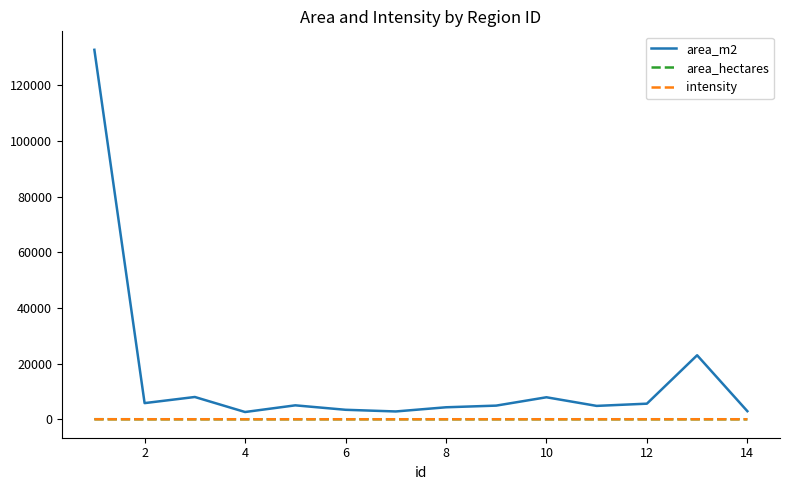

Count the number of categories in the chart.

14